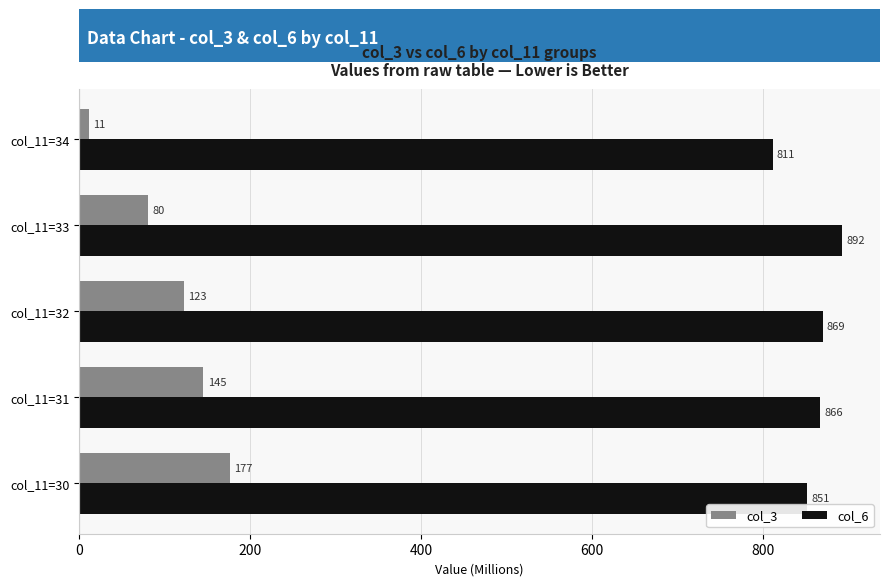

How many categories are shown in the chart?

5